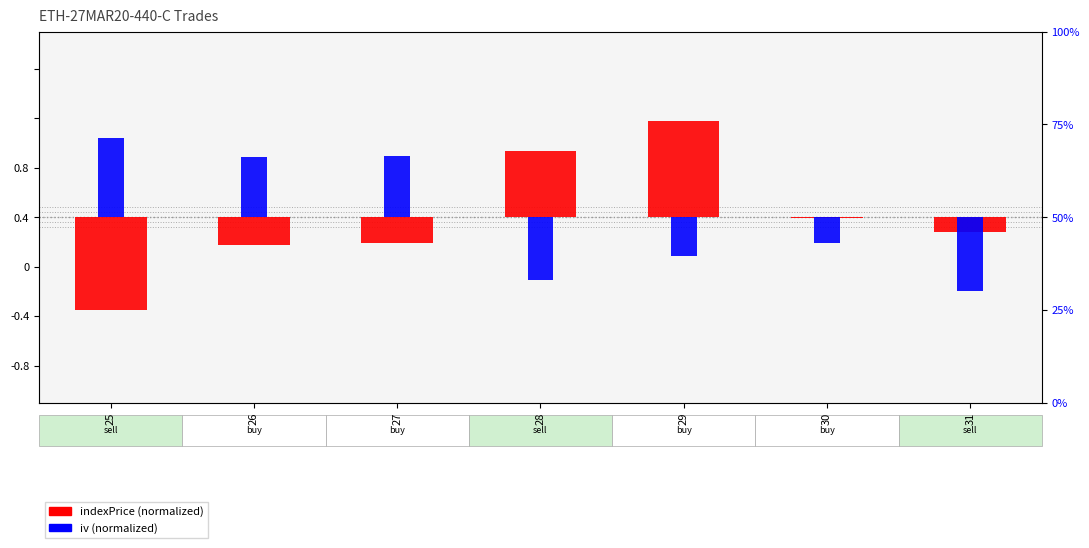

What is the value of the indexPrice (normalized) bar at the 7th from the left?

-1.2